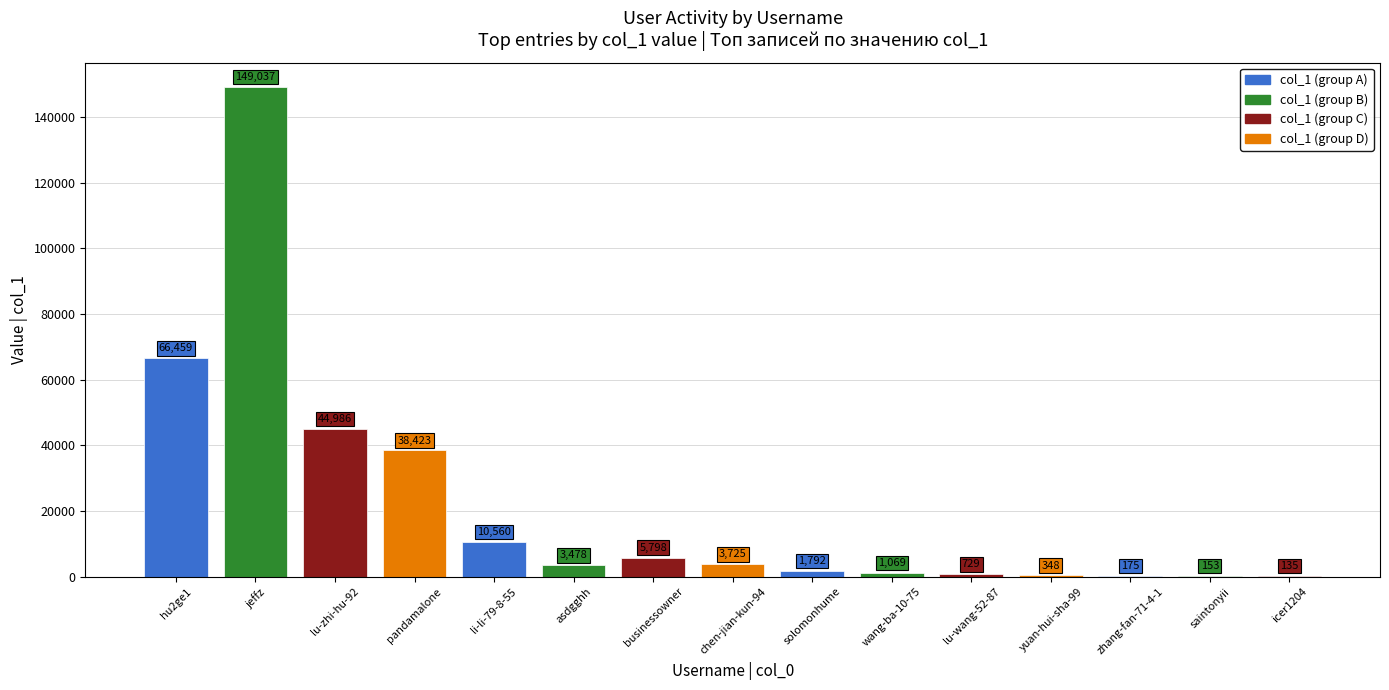

Reading left to right, transcribe all the data shown in this chart.

66459	149037	44986	38423	10560	3478	5798	3725	1792	1069	729	348	175	153	135